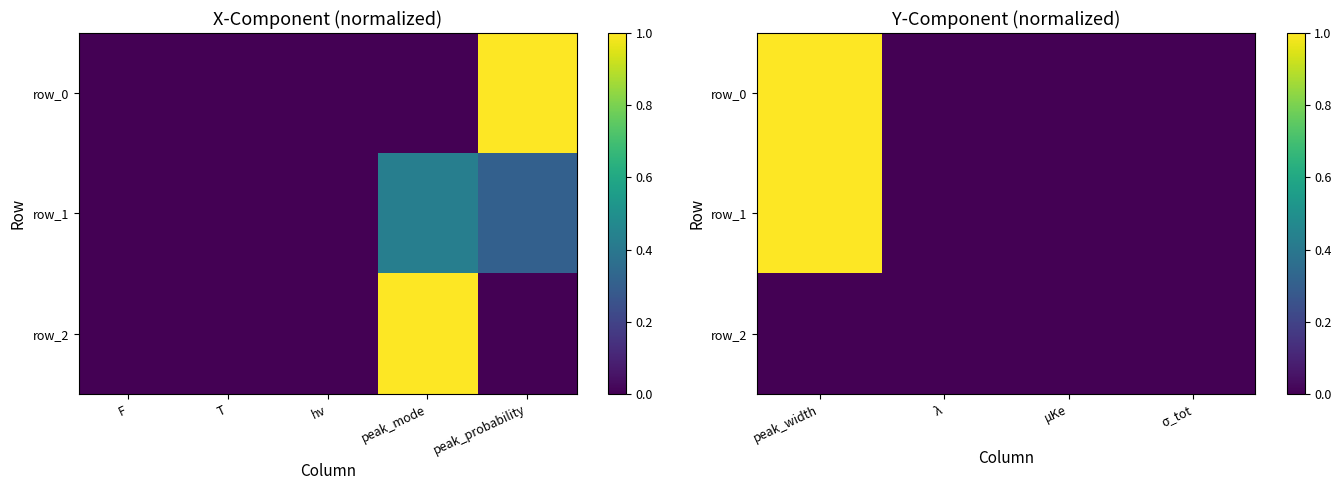

How many distinct data groups are displayed?

3